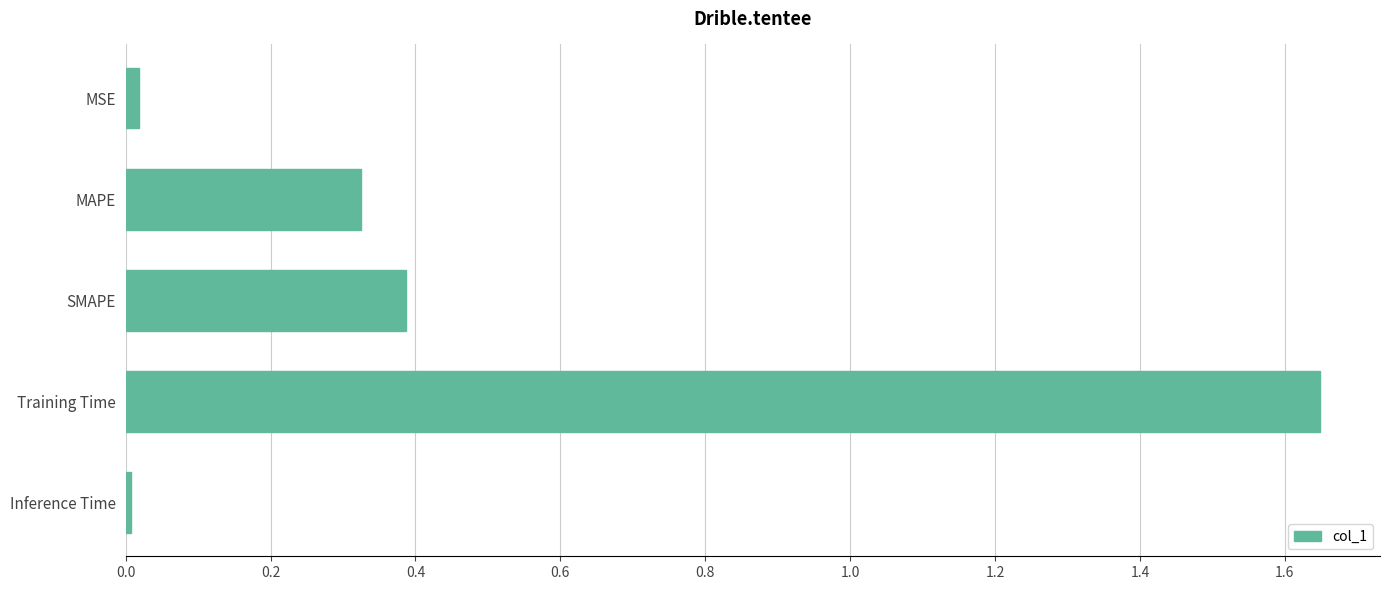

Which label corresponds to the largest value in the chart?

Training Time